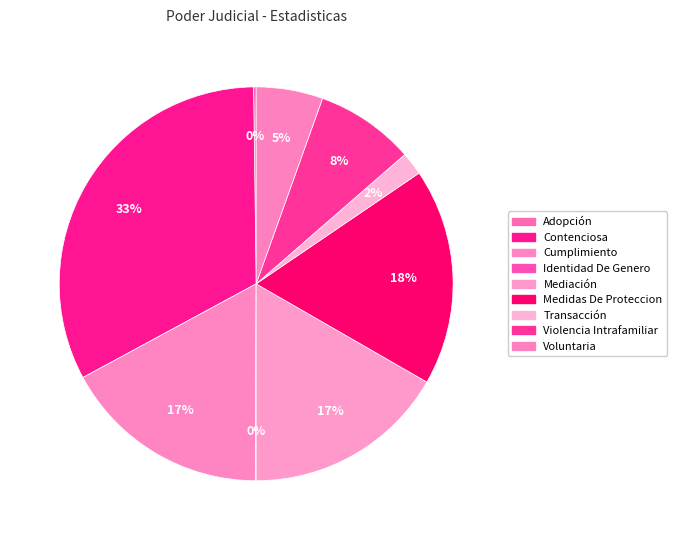

What percentage is NOT represented by Medidas De Proteccion?

82.2%